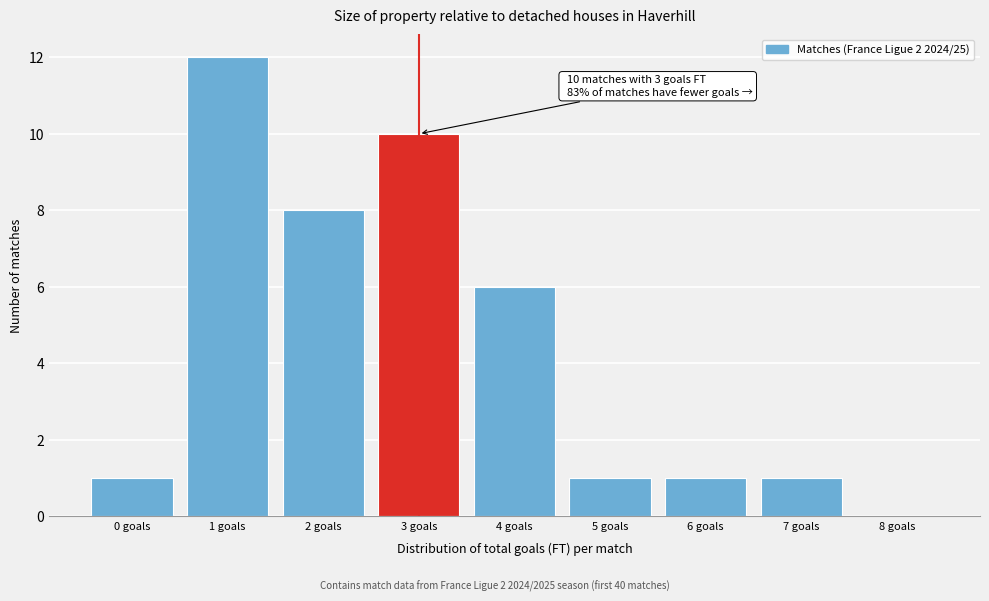

Over which range of the x-axis is the bar tallest?

0.5 to 1.5